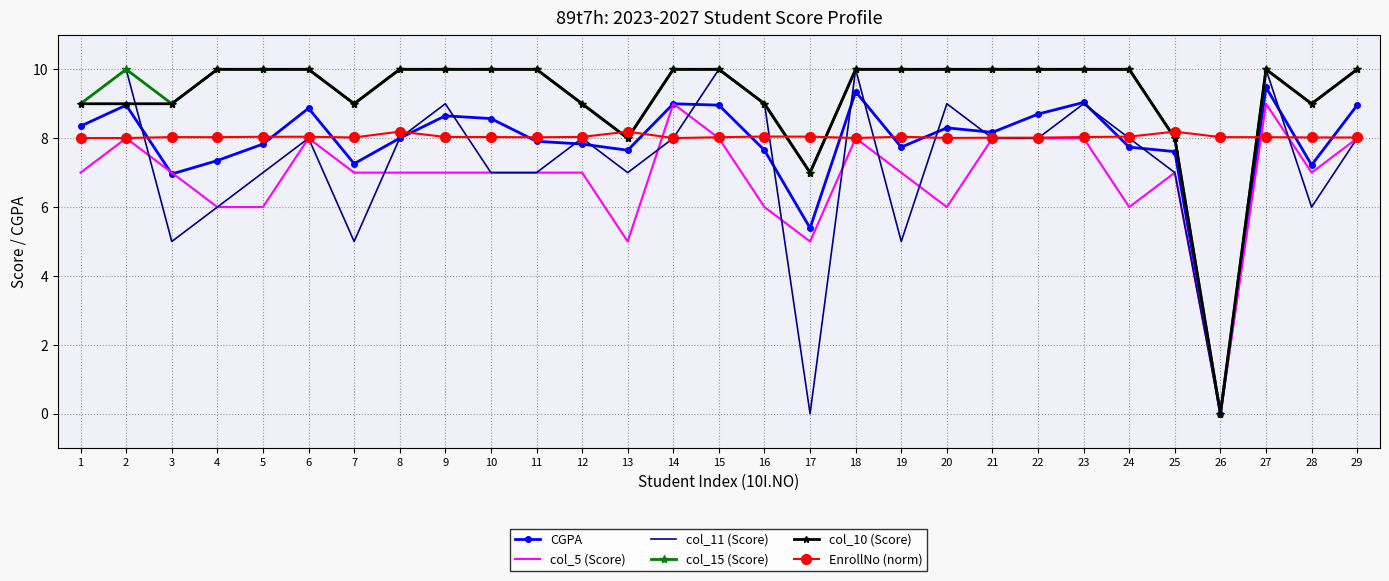

What is the greatest value displayed?

10.0